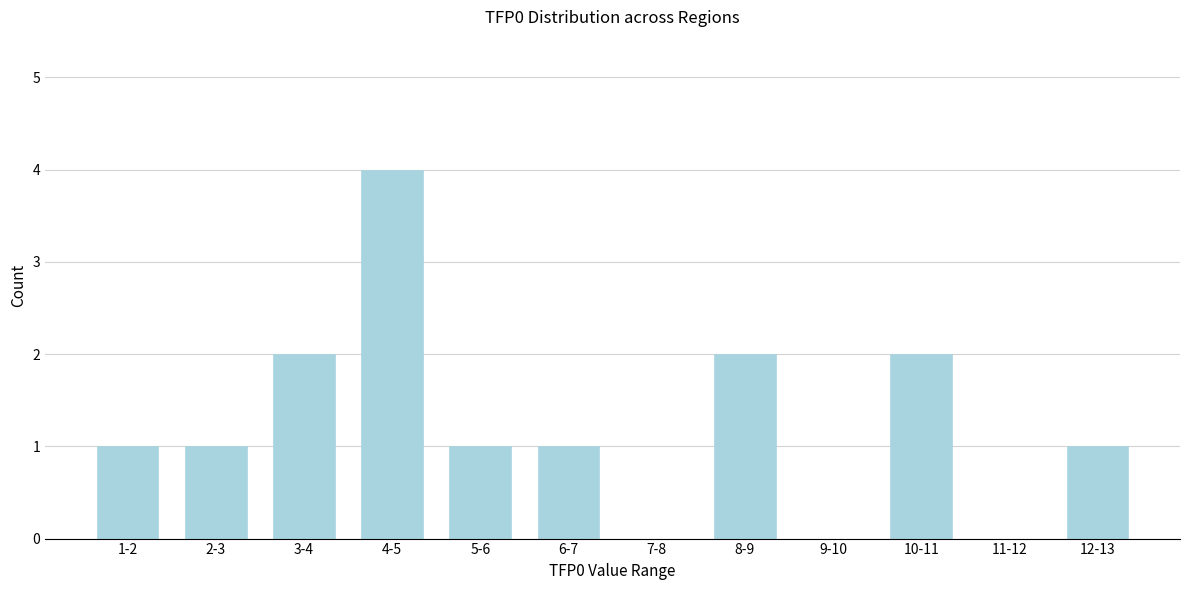

Reading left to right, extract all data points from this chart.

1-2=1	2-3=1	3-4=2	4-5=4	5-6=1	6-7=1	7-8=0	8-9=2	9-10=0	10-11=2	11-12=0	12-13=1